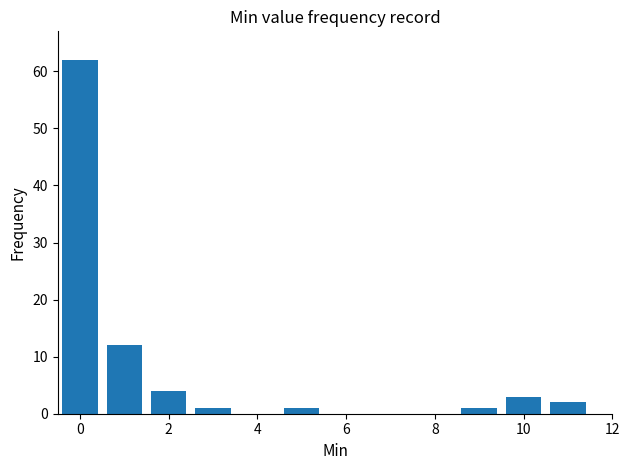

What is the average value?

7